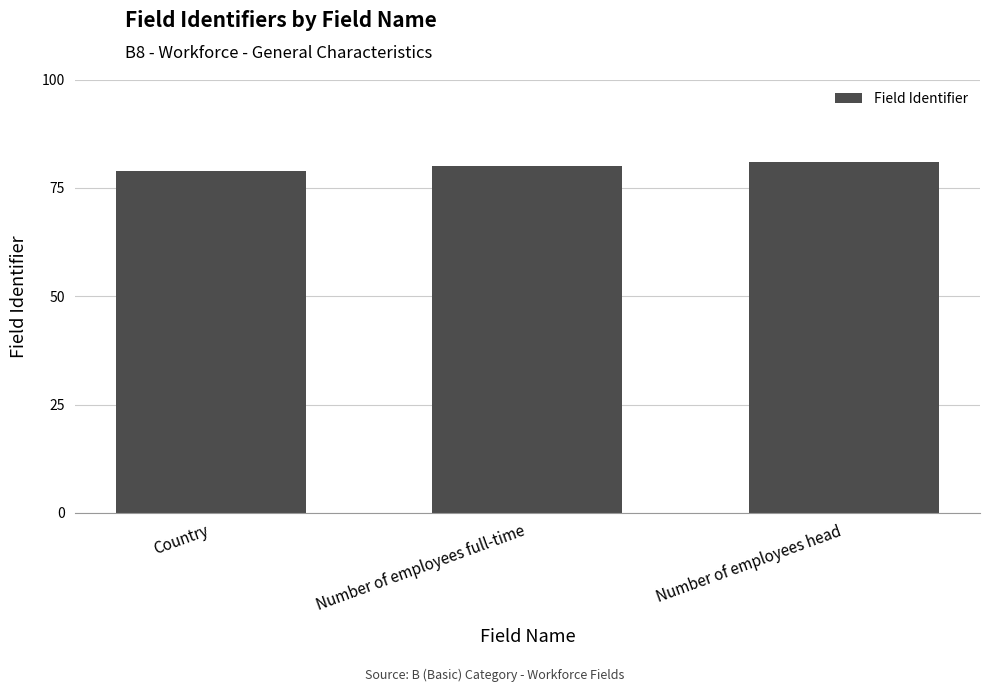

True or false: the data shows 117 at Country.

False